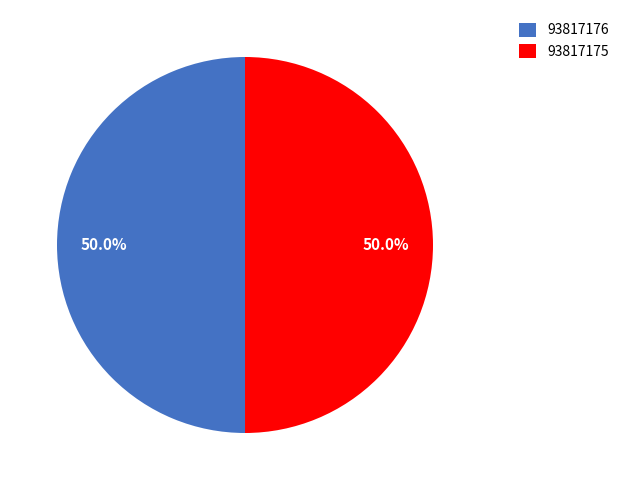

What percentage do 93817175 and 93817176 together represent?

100.0%